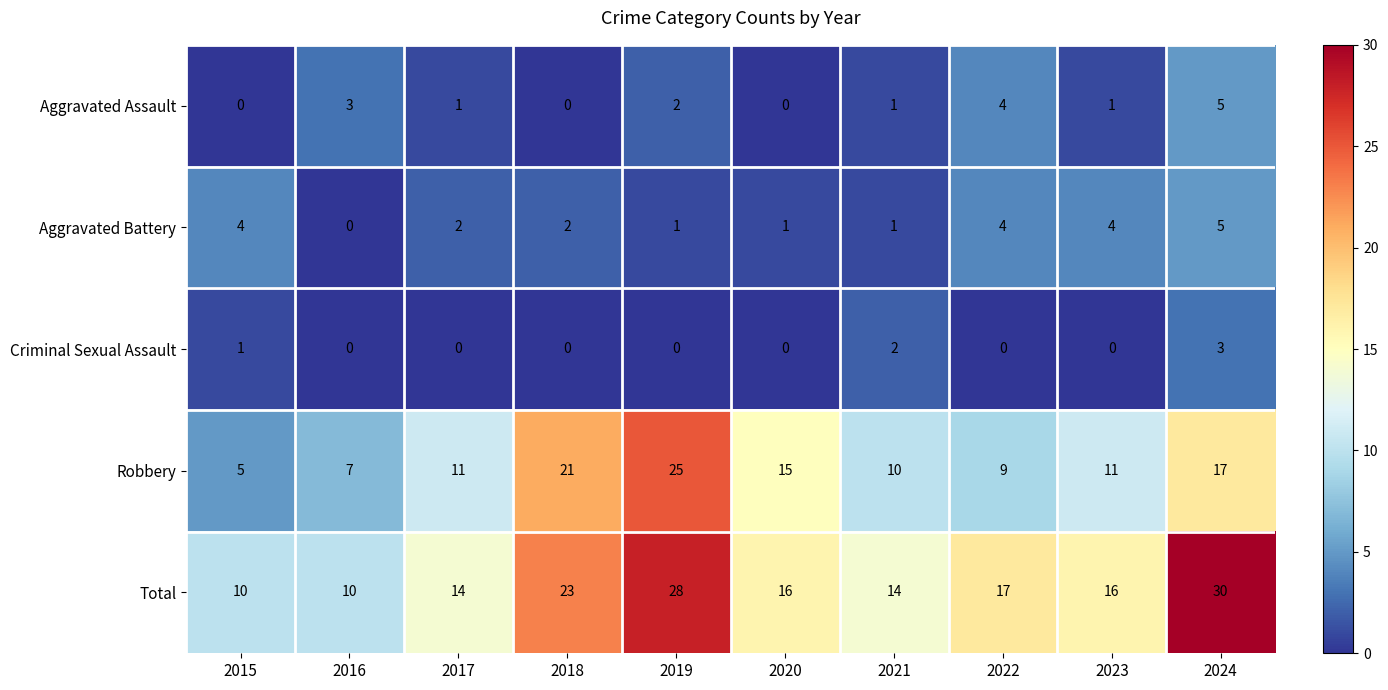

What is the sum of the Aggravated Assault values at 2024 and 2023?

6